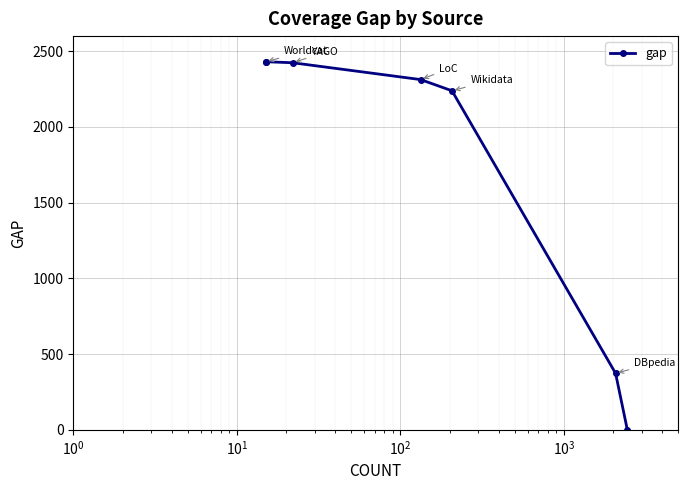

Reading left to right, what are all the values shown in this chart?

2431	2431	2424	2313	2239	373	0